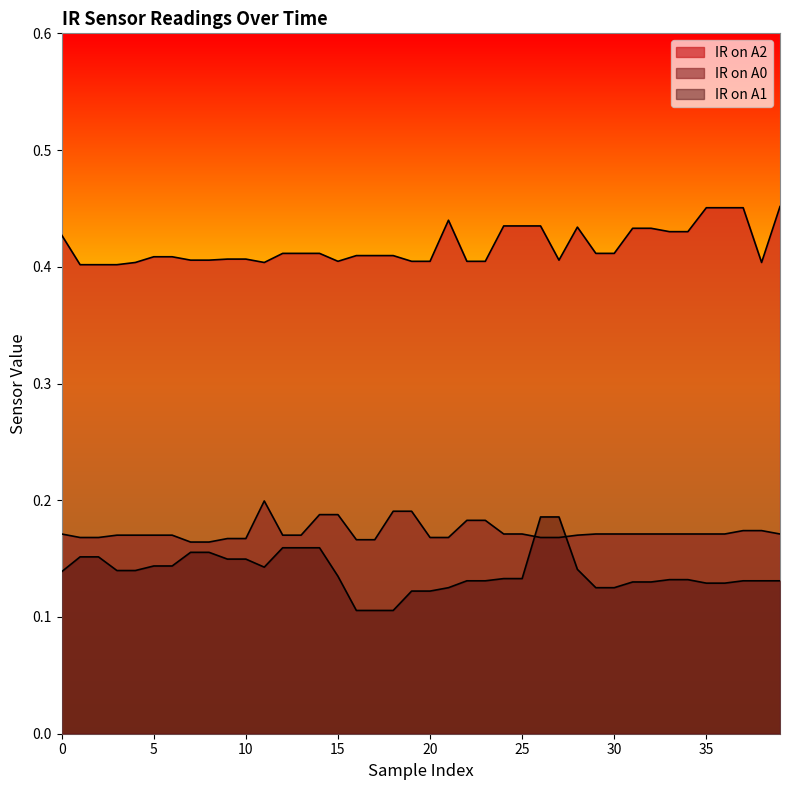

What is the sum of the IR on A2 values at 14 and 0?

0.8